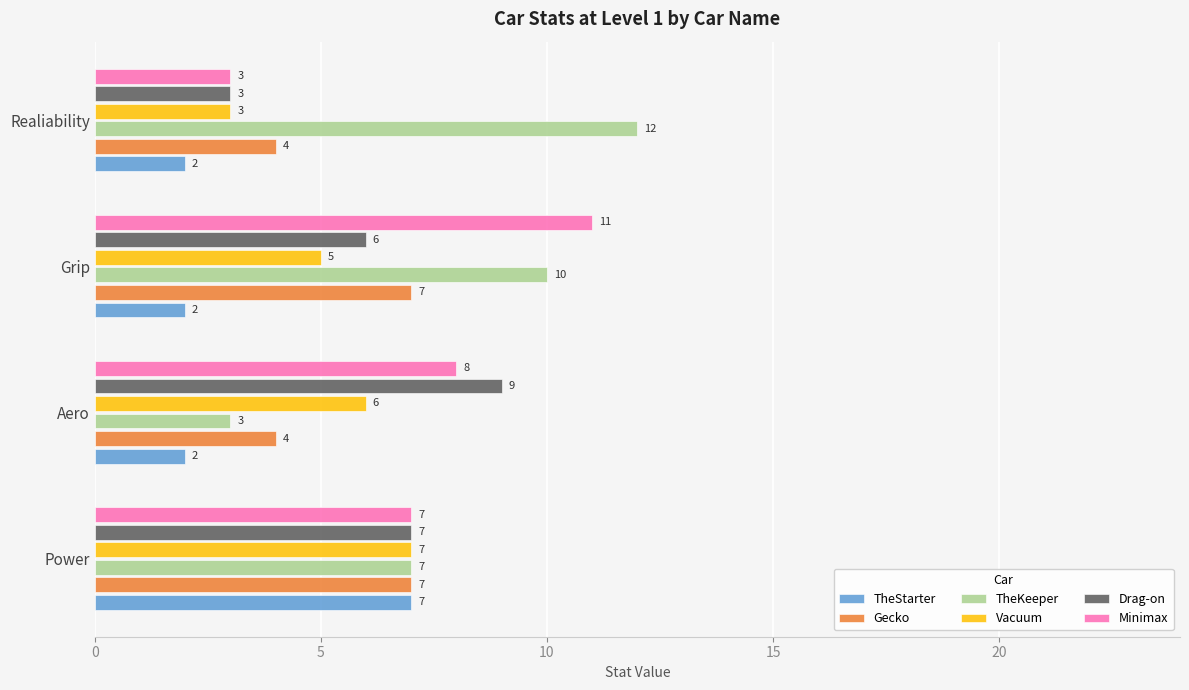

The value of Drag-on at Aero is 6. True or false?

False